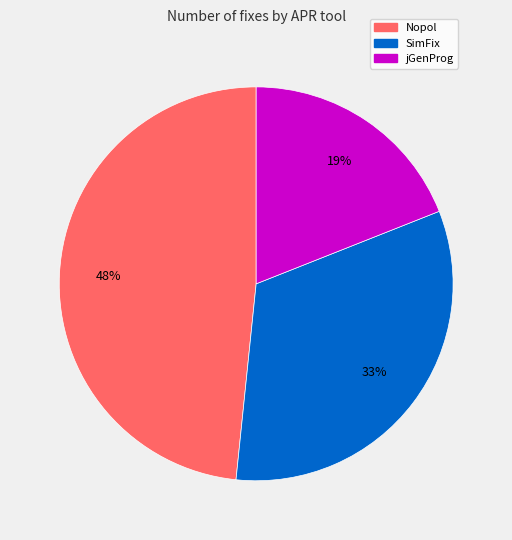

To the nearest percent, what is the average slice percentage?

33%